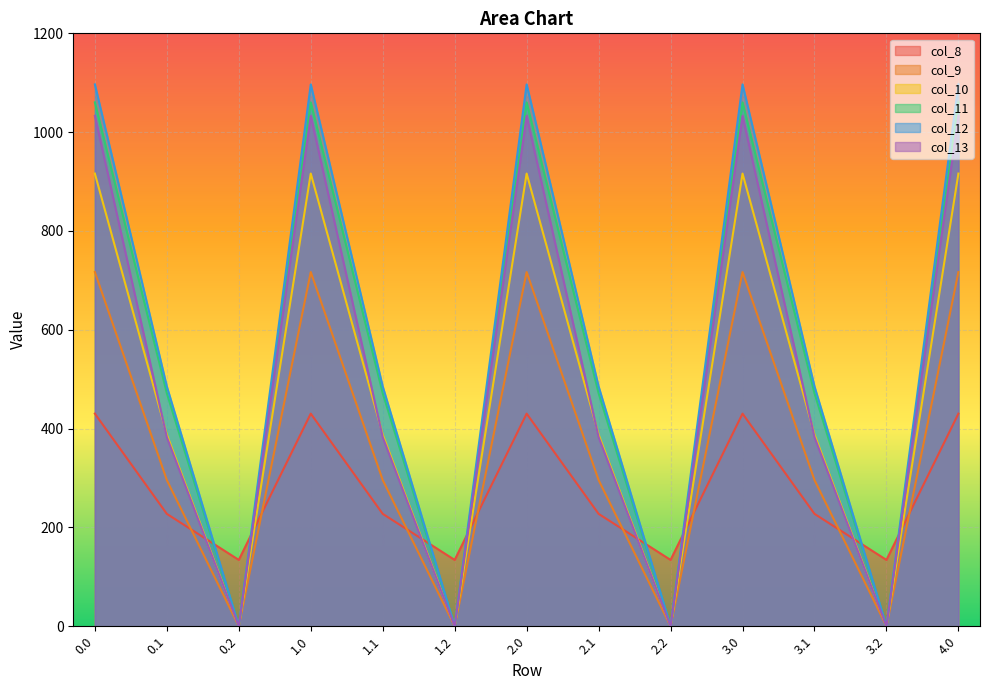

Which series has the widest spread of values?

col_12